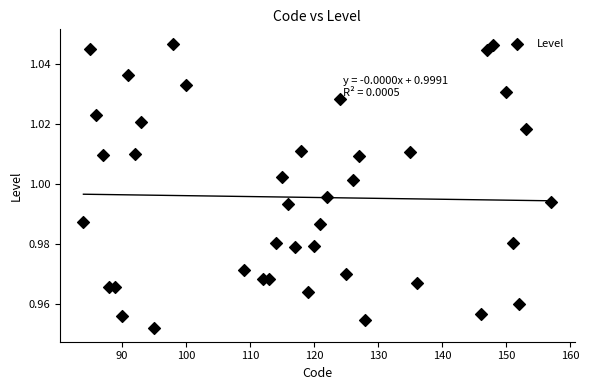

What is the range of X values (max minus min)?

73.0